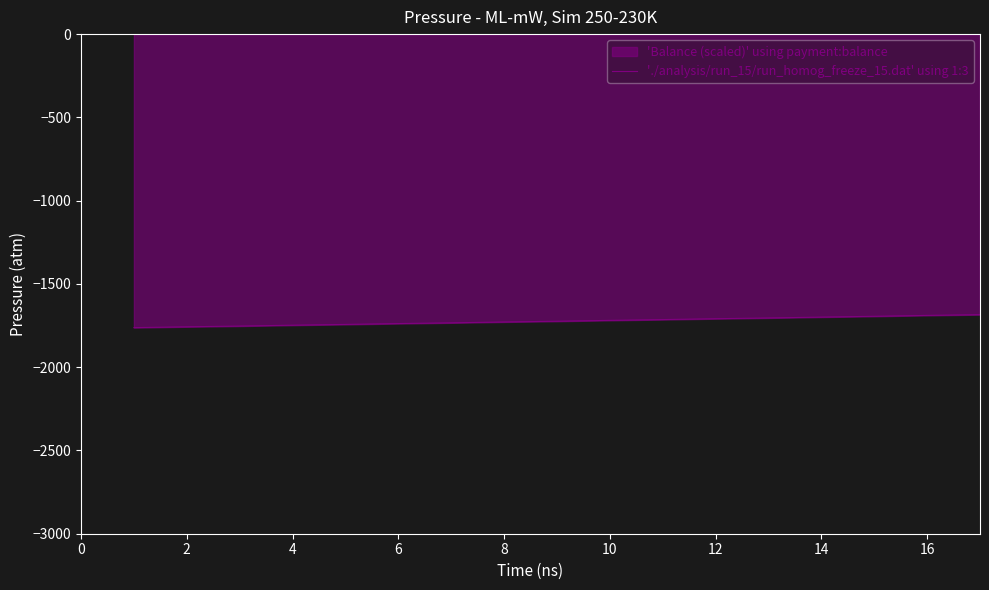

What is the smallest value displayed?

-1762.5